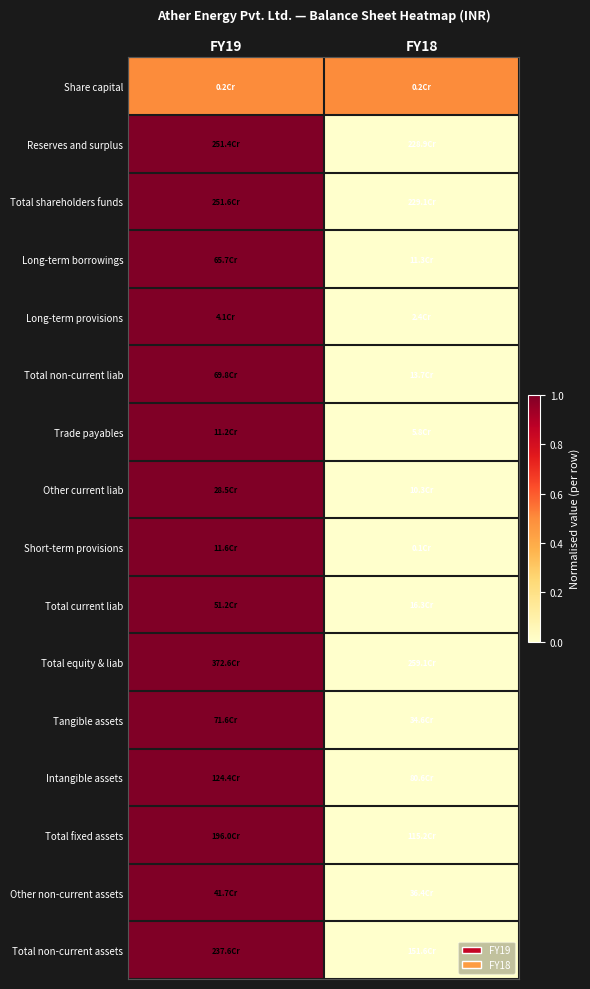

Reading right to left, list all the values displayed in this chart.

Share capital: FY18=0.5	FY19=0.5
Reserves and surplus: FY18=0.0	FY19=1.0
Total shareholders funds: FY18=0.0	FY19=1.0
Long-term borrowings: FY18=0.0	FY19=1.0
Long-term provisions: FY18=0.0	FY19=1.0
Total non-current liab: FY18=0.0	FY19=1.0
Trade payables: FY18=0.0	FY19=1.0
Other current liab: FY18=0.0	FY19=1.0
Short-term provisions: FY18=0.0	FY19=1.0
Total current liab: FY18=0.0	FY19=1.0
Total equity & liab: FY18=0.0	FY19=1.0
Tangible assets: FY18=0.0	FY19=1.0
Intangible assets: FY18=0.0	FY19=1.0
Total fixed assets: FY18=0.0	FY19=1.0
Other non-current assets: FY18=0.0	FY19=1.0
Total non-current assets: FY18=0.0	FY19=1.0